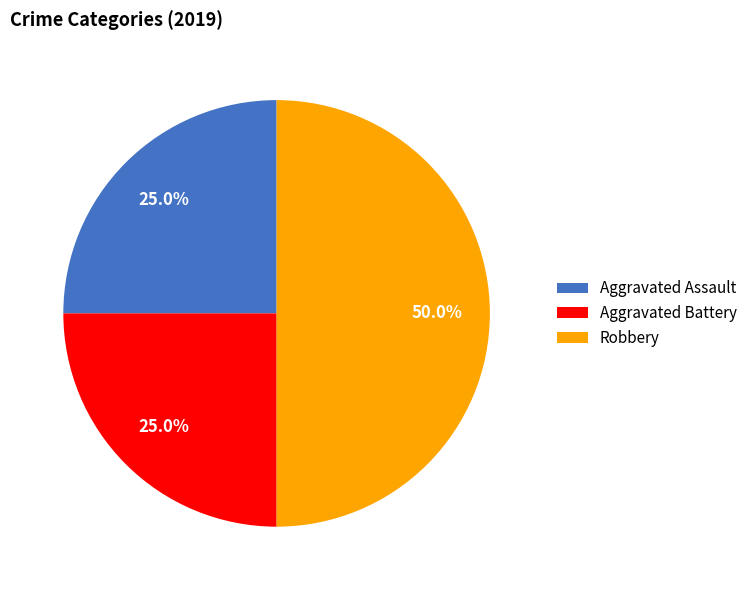

Count the number of slices in the pie.

3